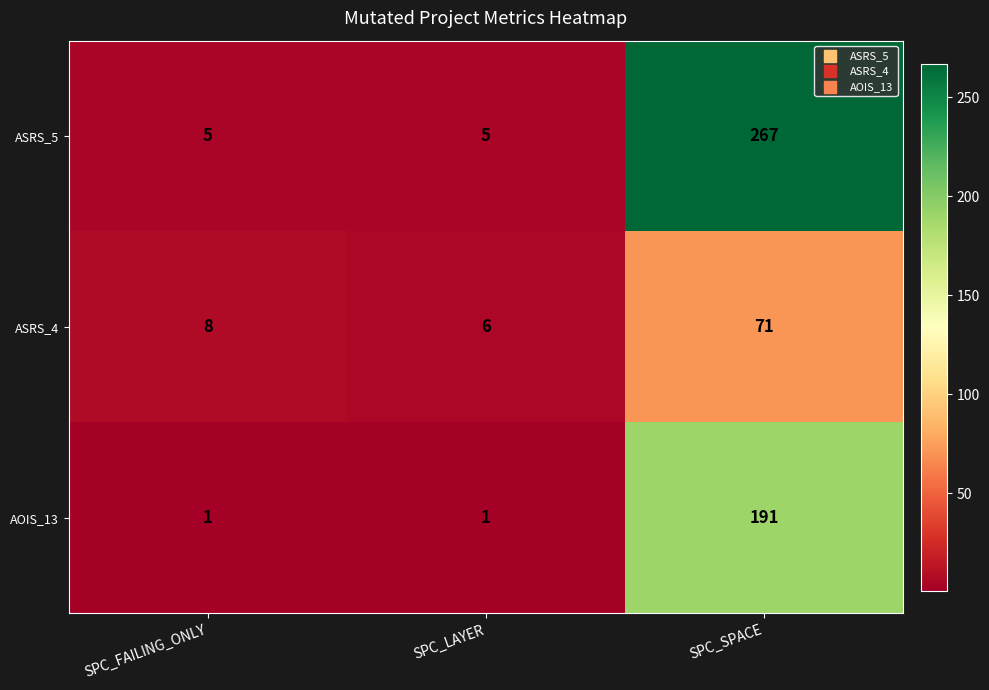

Which category has the highest value in the AOIS_13 series?

SPC_SPACE